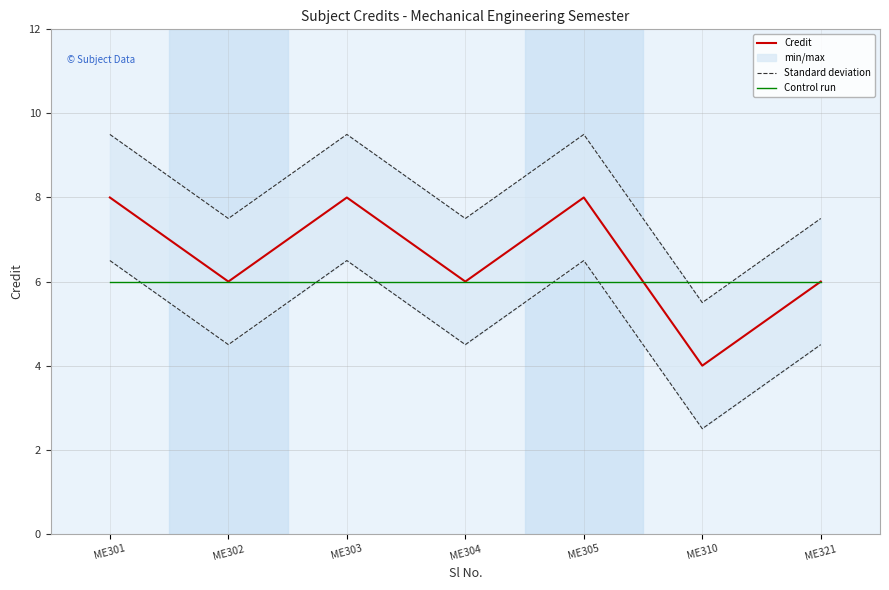

Which series has the largest total across all categories?

Standard deviation